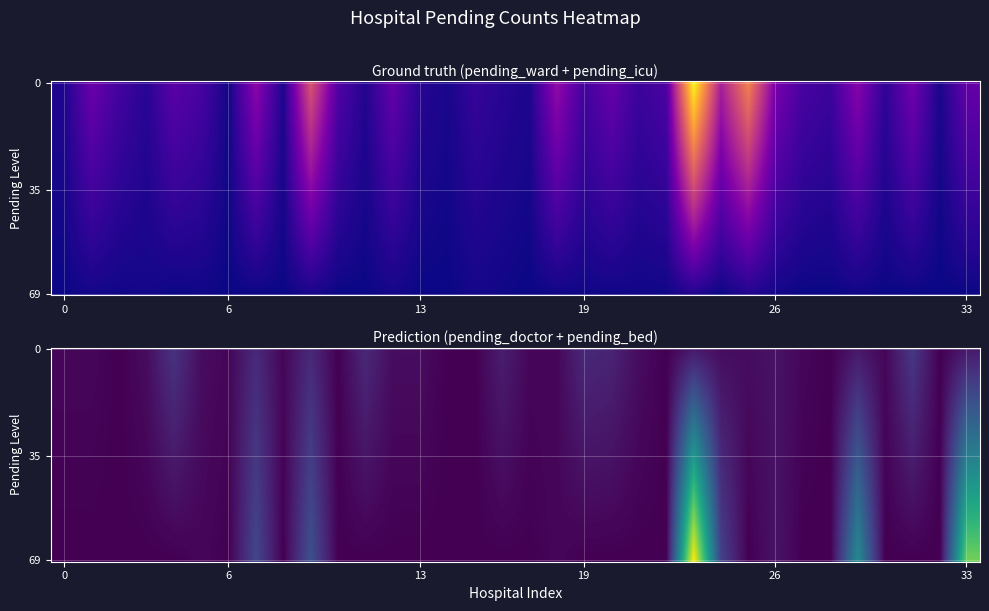

At which label does pending_ward reach its minimum?

6